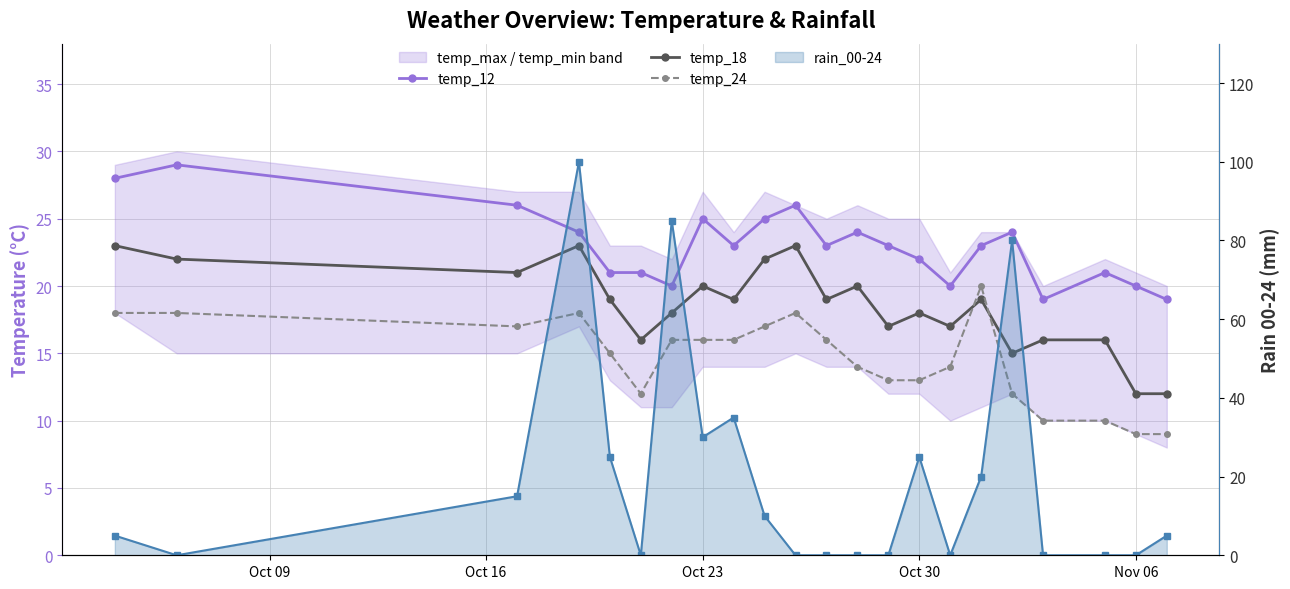

In rain_00-24 line, how many points are higher than both neighbors (excluding endpoints)?

5